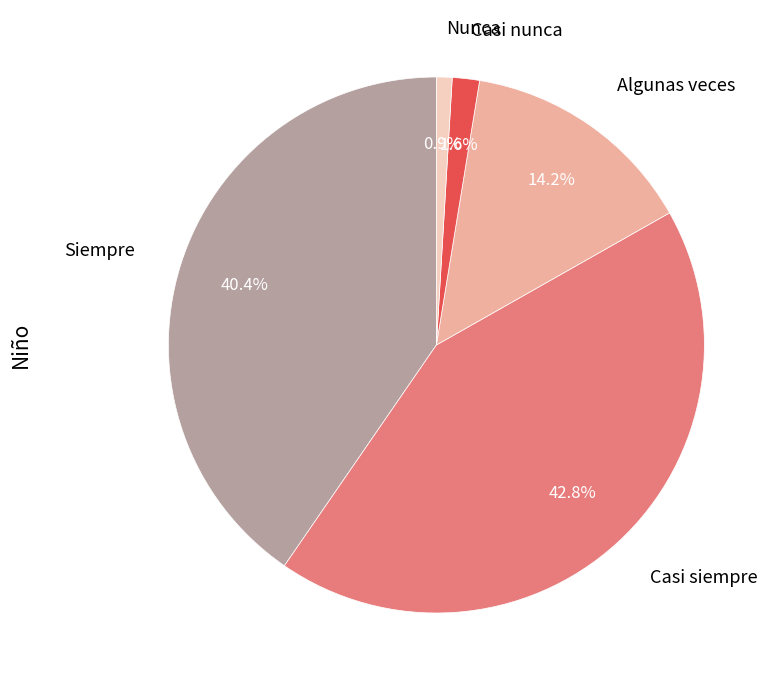

Count the number of slices in the pie.

5